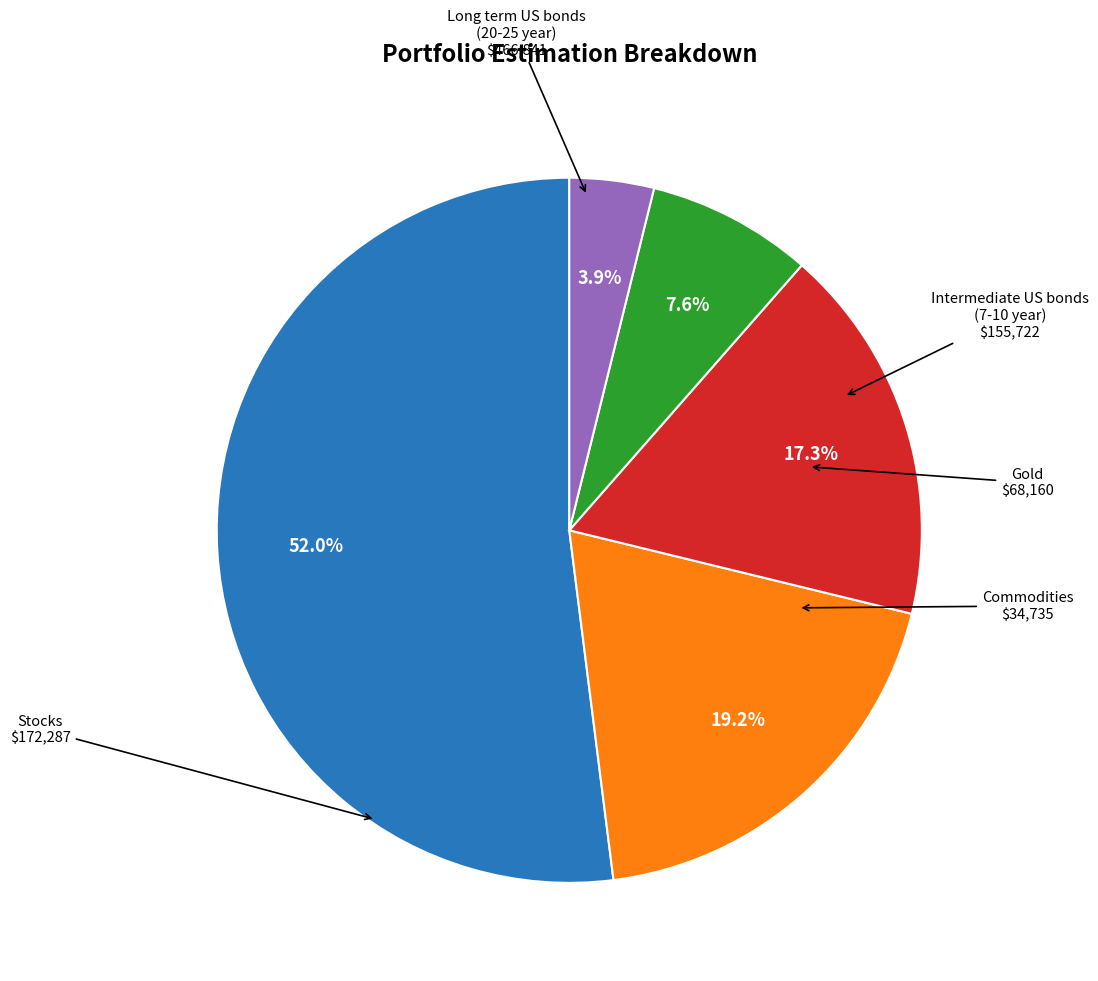

Is there any slice that represents more than half of the pie?

Yes